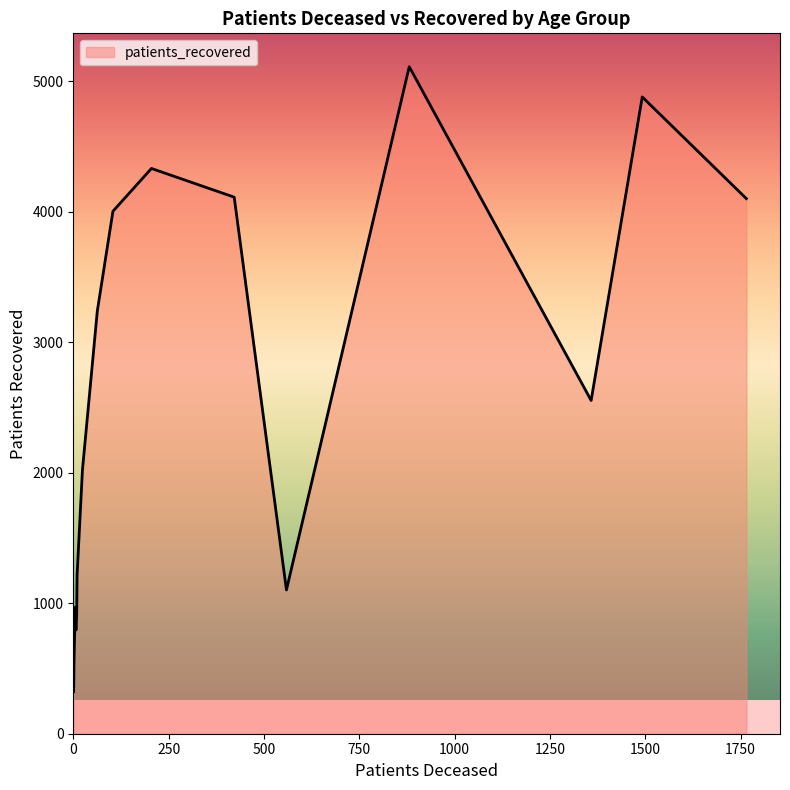

What is the maximum value shown in the chart?

5112